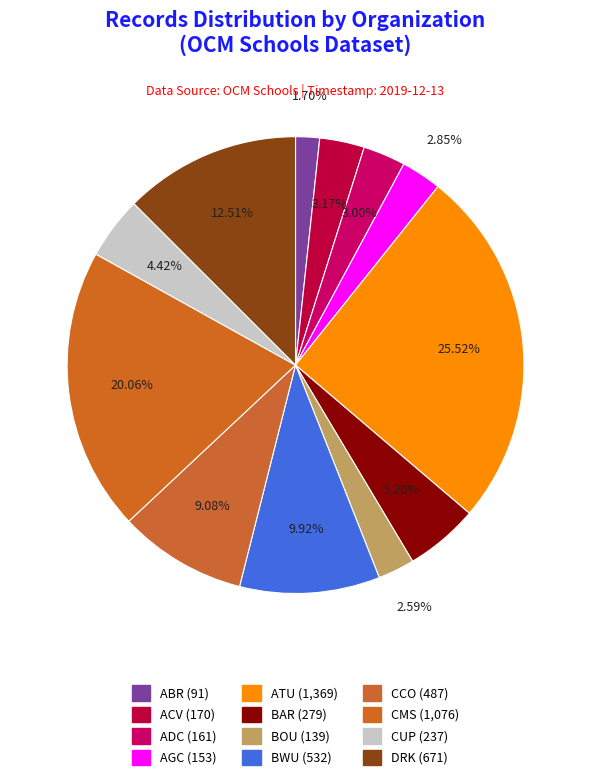

True or false: ABR accounts for 16% of the total.

False